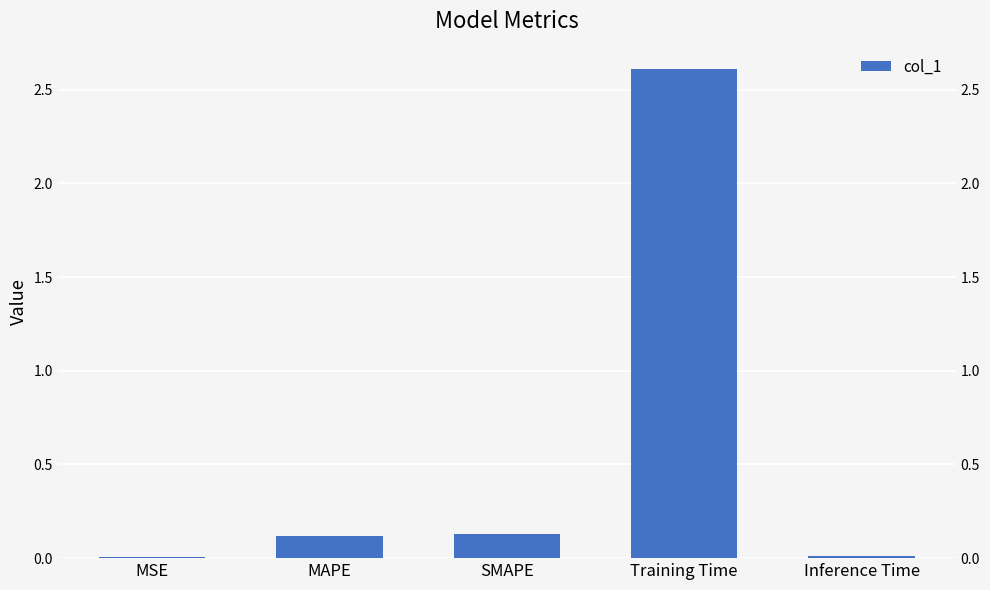

The value at MSE is 0.0. True or false?

False